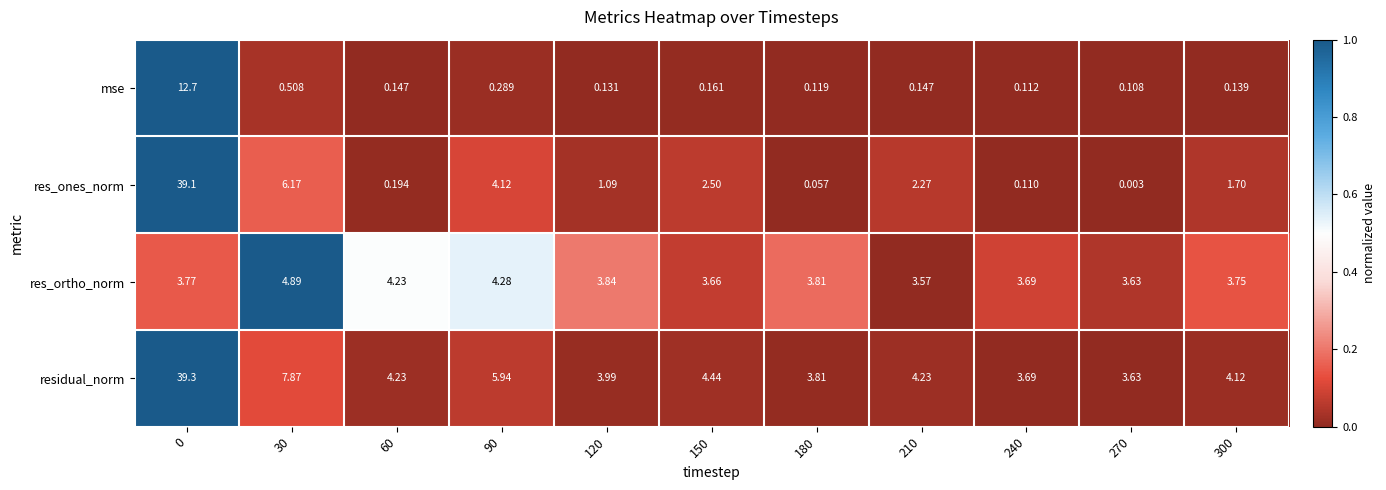

List the series in order of their overall mean, lowest first.

mse, res_ortho_norm, res_ones_norm, residual_norm